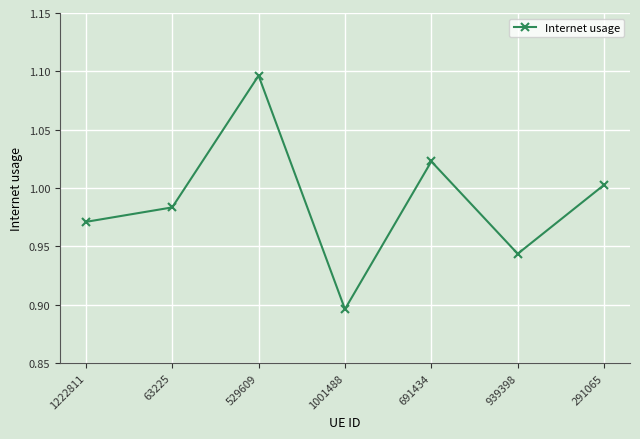

Which has a higher value, 63225 or 291065?

291065